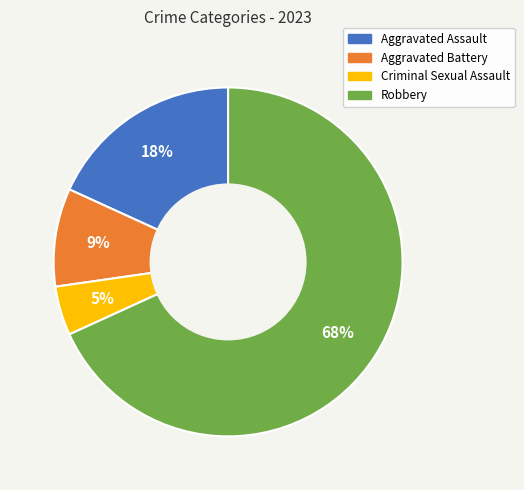

To the nearest percent, what is the average slice percentage?

25%